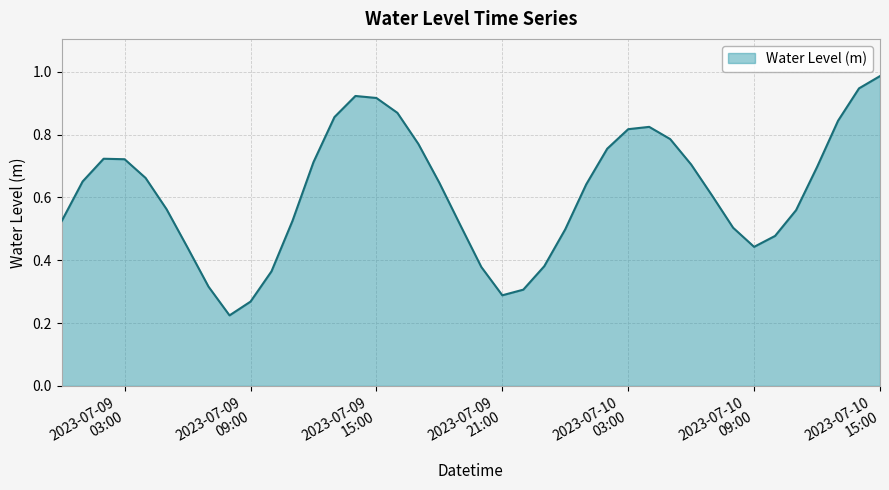

What is the sum of all values?

24.6